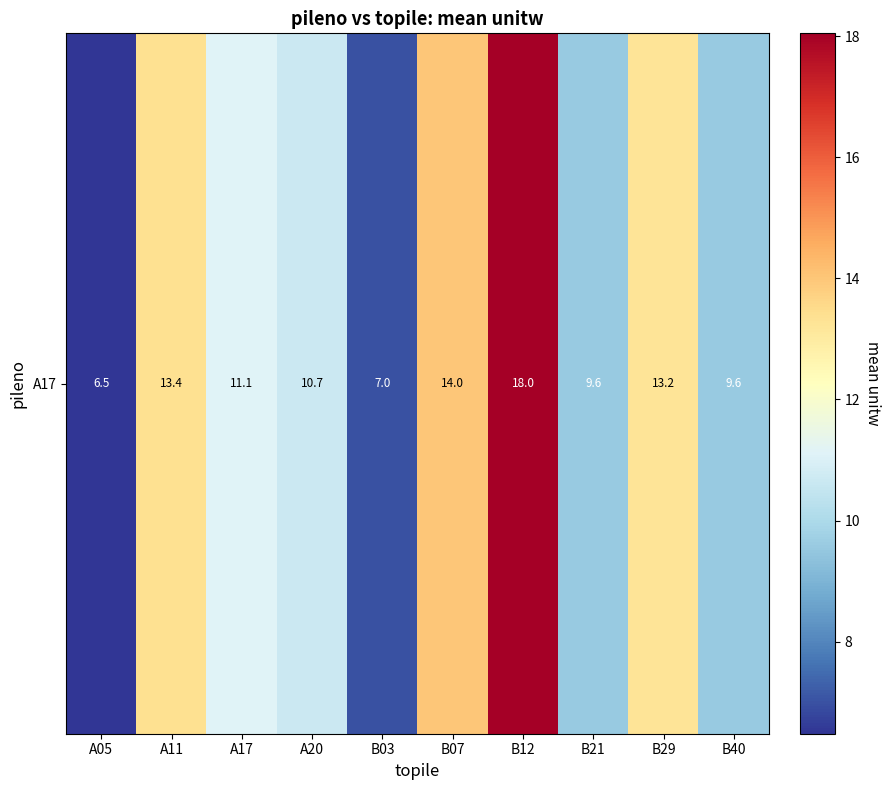

Rank the categories by value from lowest to highest.

A05, B03, B21, B40, A20, A17, B29, A11, B07, B12